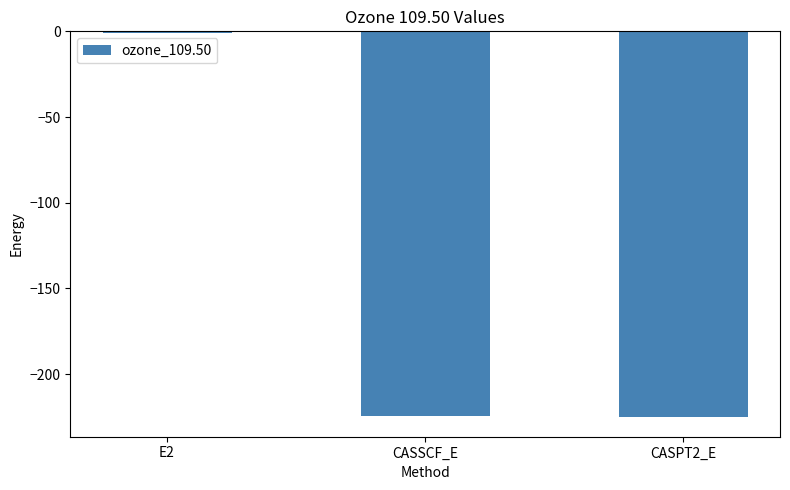

Which label corresponds to the largest value in the chart?

E2